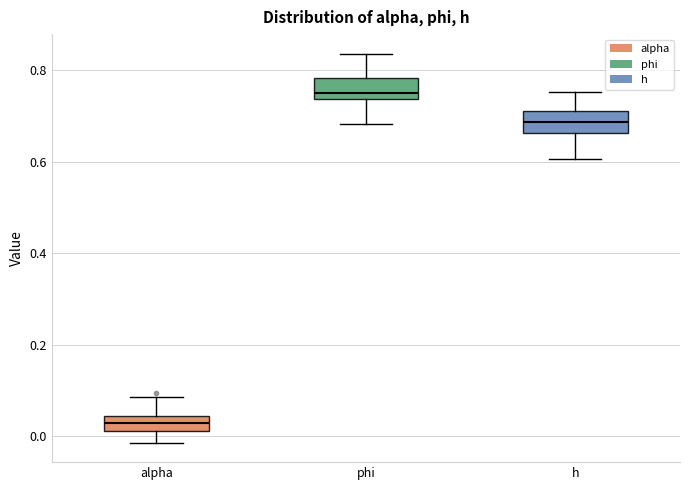

Reading left to right, read every box against the y-axis: the position of its median line, the range the box covers, and the ends of its whiskers. The values are not printed on the chart, so give them approximately, as read against the axis.

alpha: median 0.02 (inside the box), box 0.02 to 0.04, whiskers -0.02 to 0.08
phi: median 0.74 (just above the box's lower edge), box 0.74 to 0.78, whiskers 0.68 to 0.84
h: median 0.68, box 0.66 to 0.72, whiskers 0.60 to 0.76